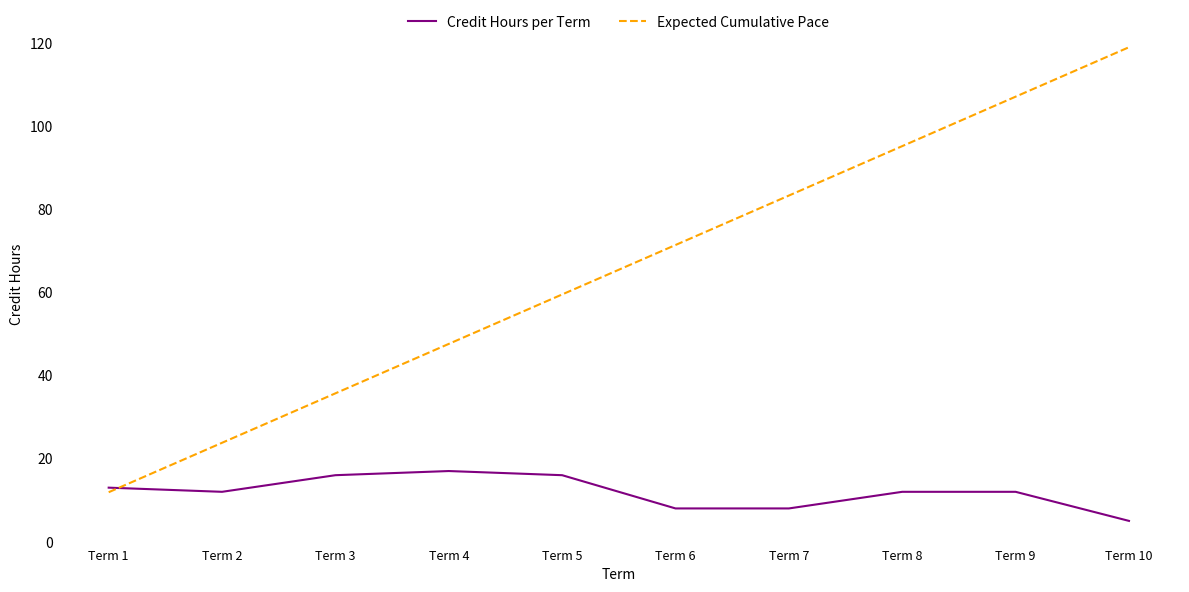

List the labels in order of Expected Cumulative Pace value, smallest first.

Term 1, Term 2, Term 3, Term 4, Term 5, Term 6, Term 7, Term 8, Term 9, Term 10